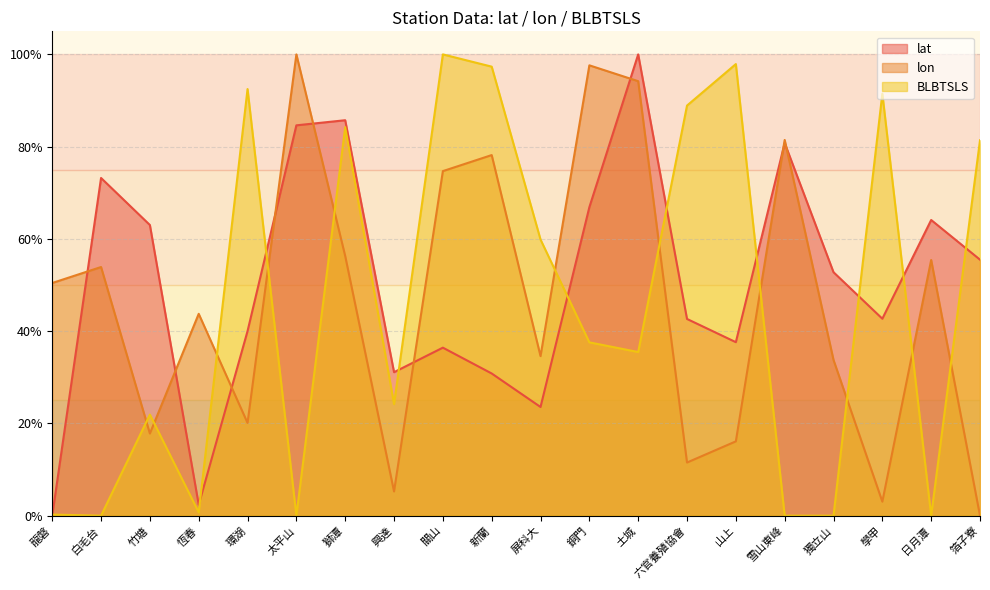

At which category does lat reach its first local peak?

白毛台